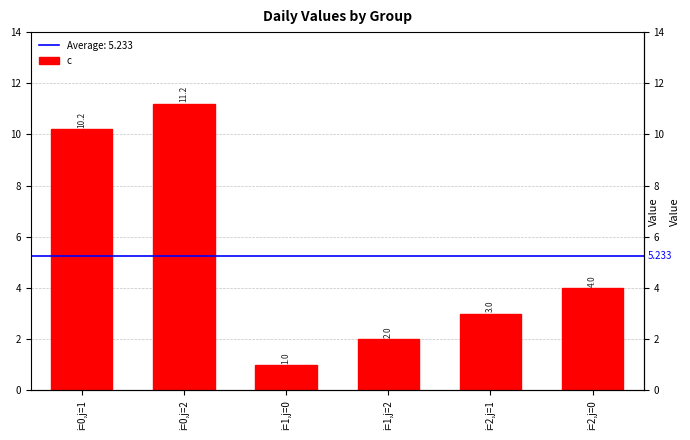

The value at i=0,j=2 is 4.2. True or false?

False